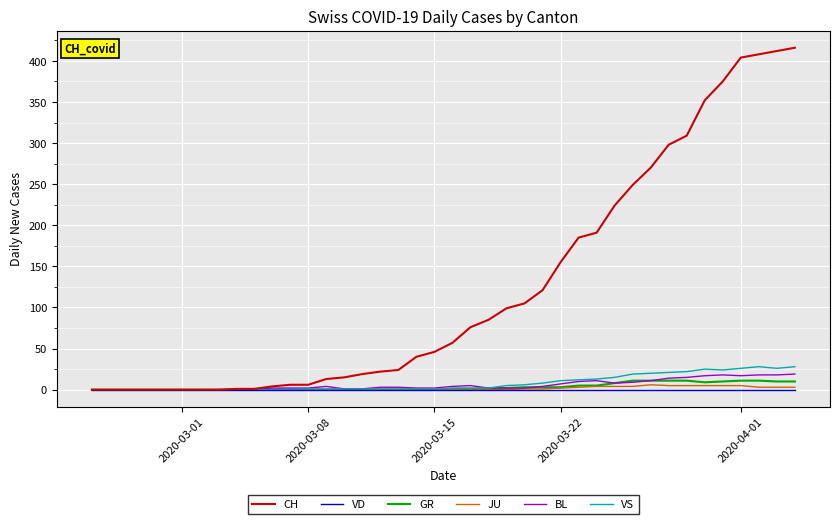

What is the greatest value displayed?

416